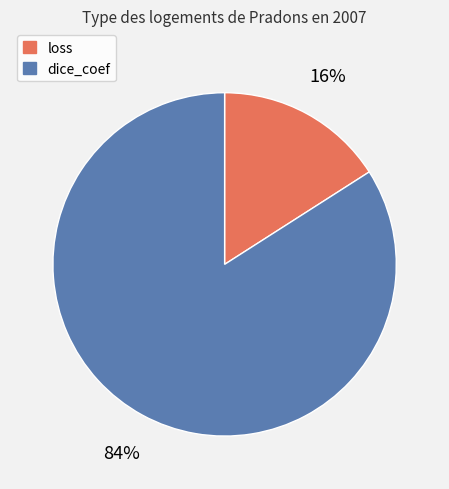

Count the number of slices in the pie.

2